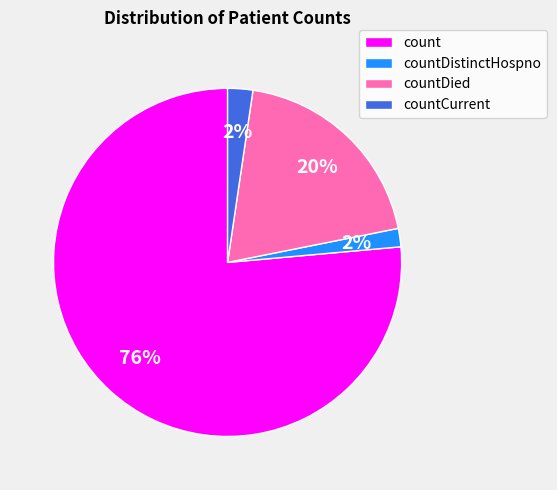

Which category has the biggest portion of the pie?

count